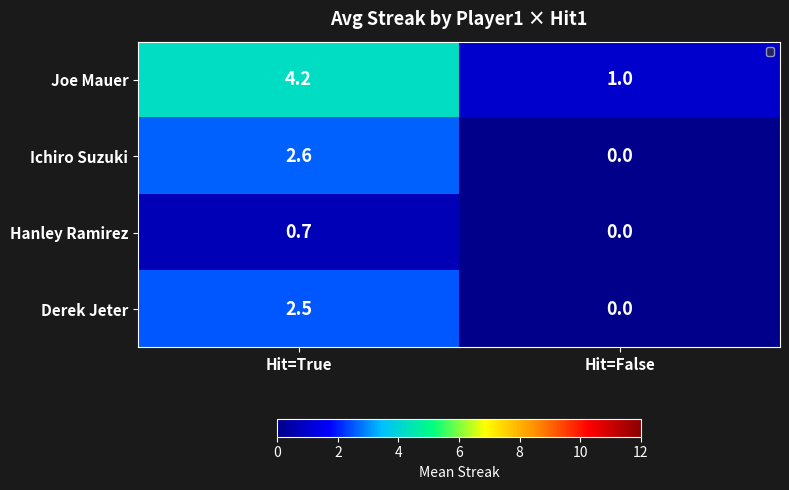

At which category is the sum across all series the highest?

Hit=True